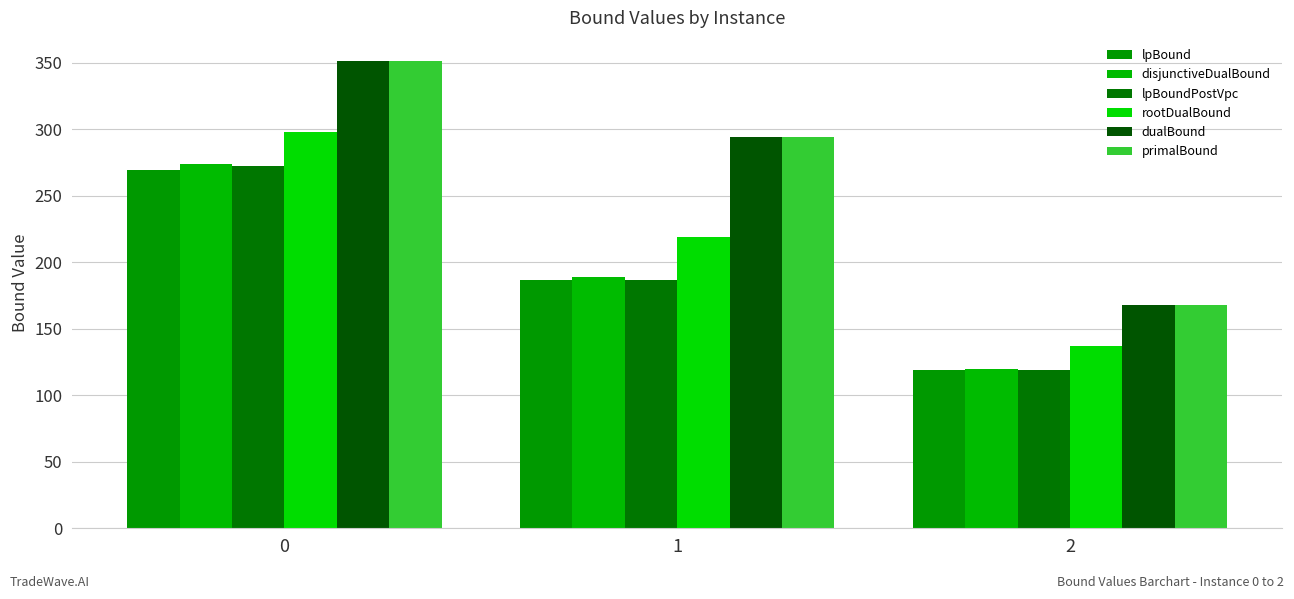

What is the total value across all series at 1?

1369.6